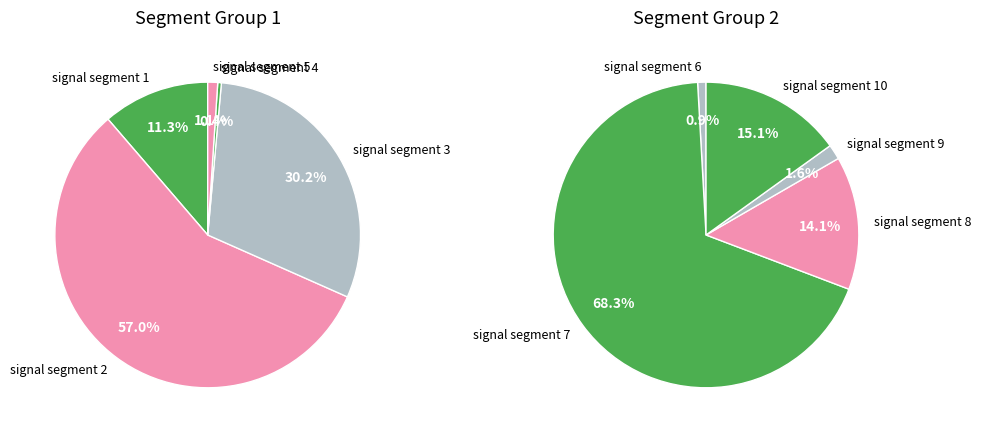

True or false: signal segment 5 accounts for 0% of the total.

True